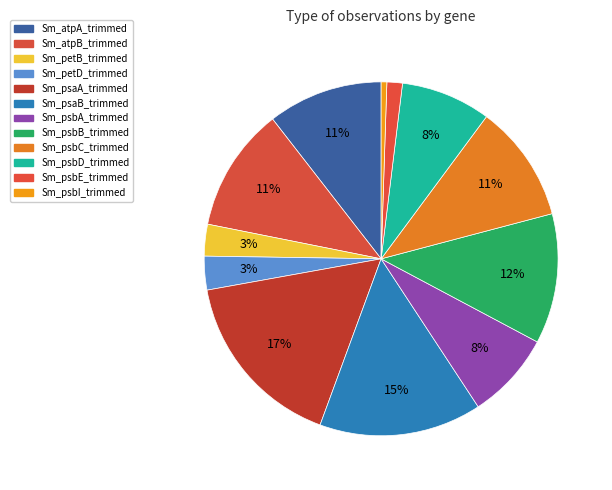

How many segments does this pie chart have?

12